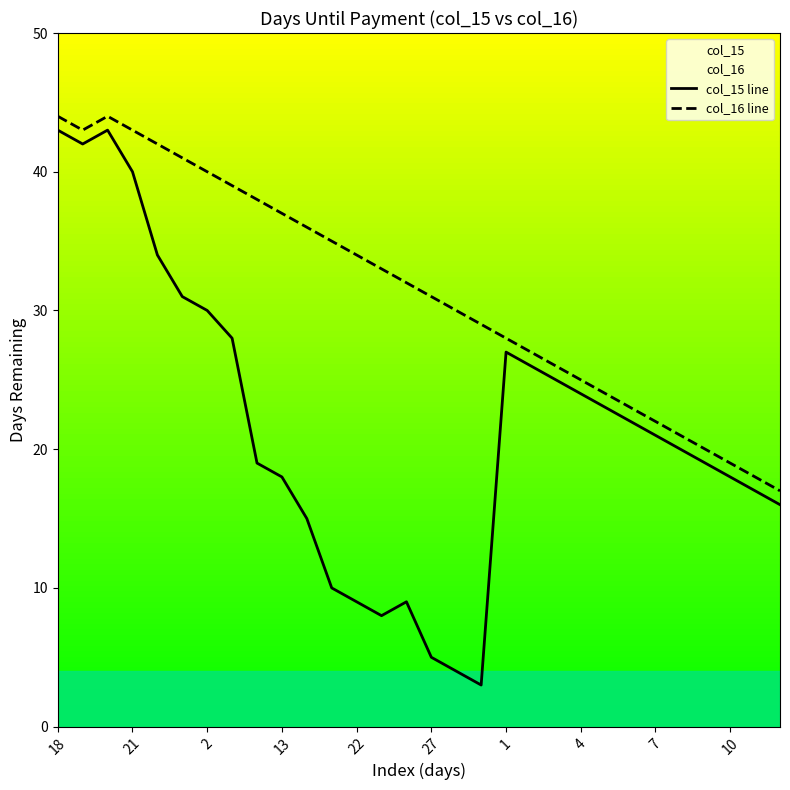

Read the col_16 line value at 16, to the nearest 5.

30